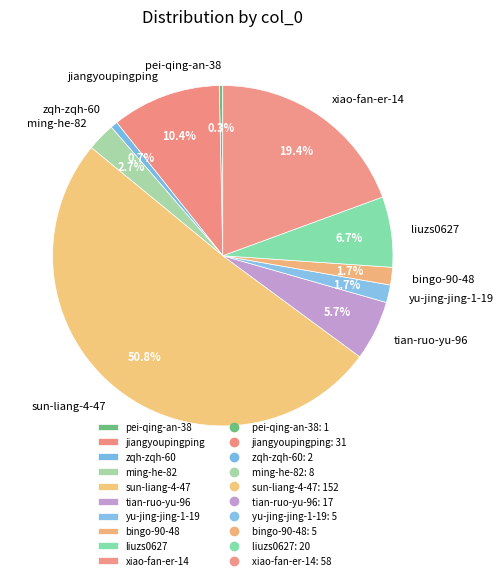

Is the sum of zqh-zqh-60 and jiangyoupingping greater than half?

No